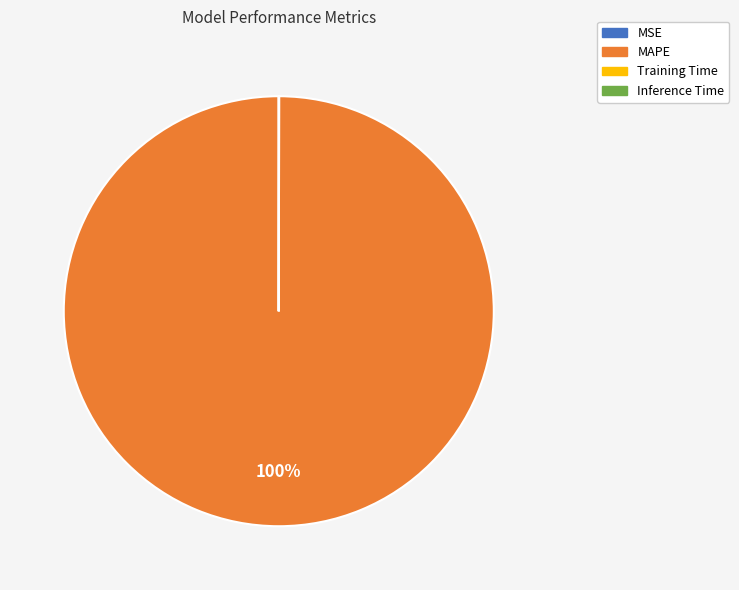

Is MAPE the majority of the pie?

Yes